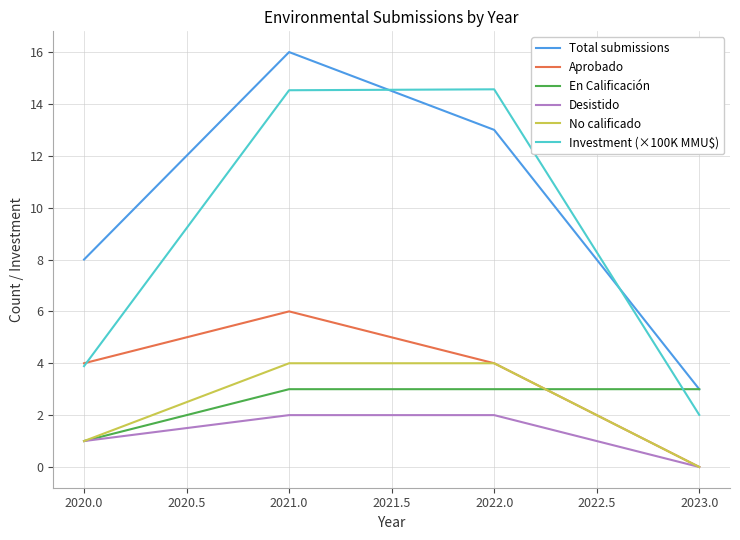

Read the Desistido value at 2021.0.

2.0